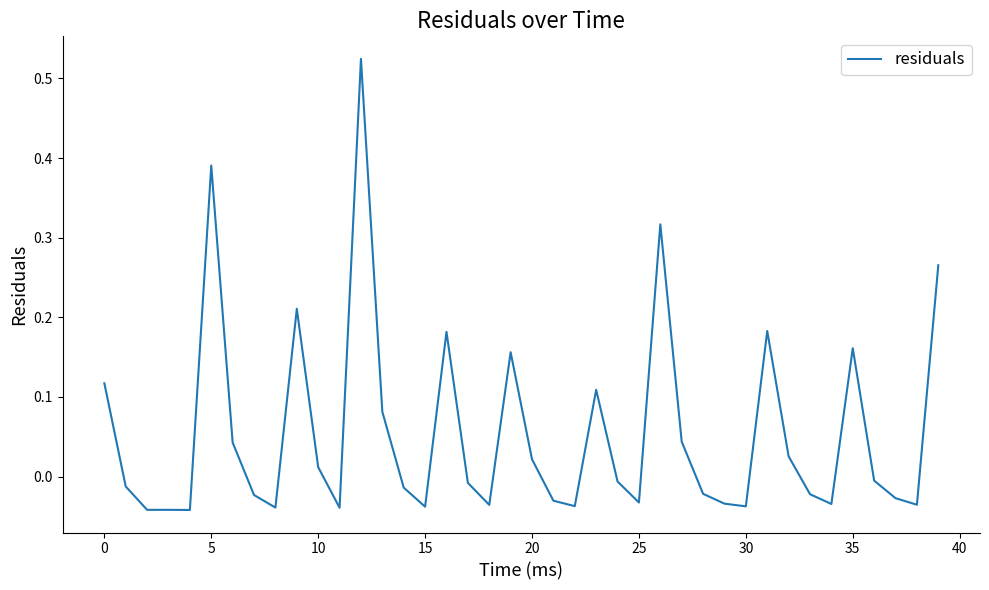

What is the difference between the maximum and minimum values?

0.6